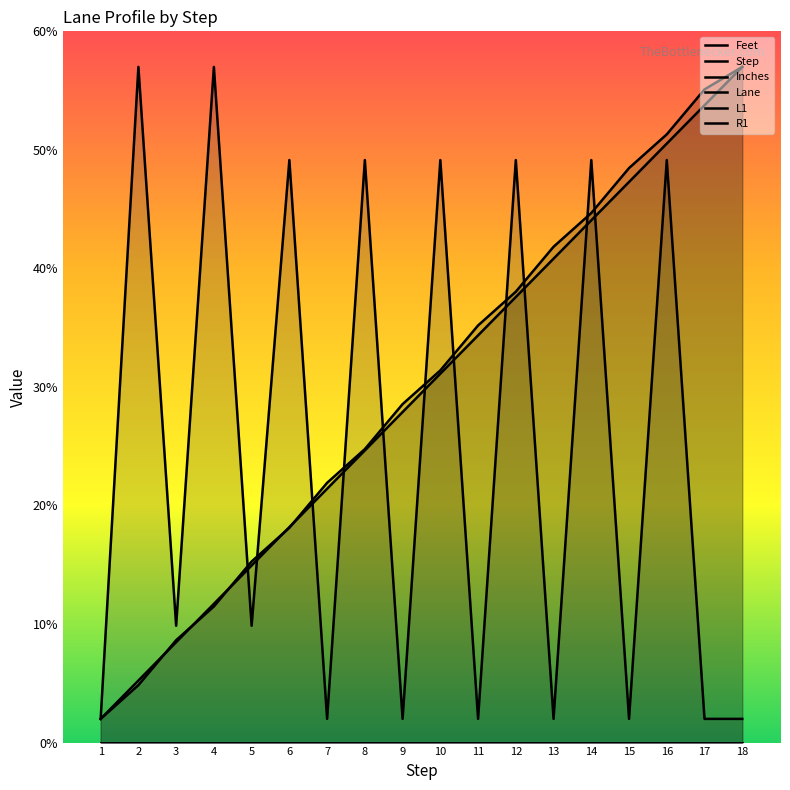

True or false: Inches and L1 intersect in this chart.

False